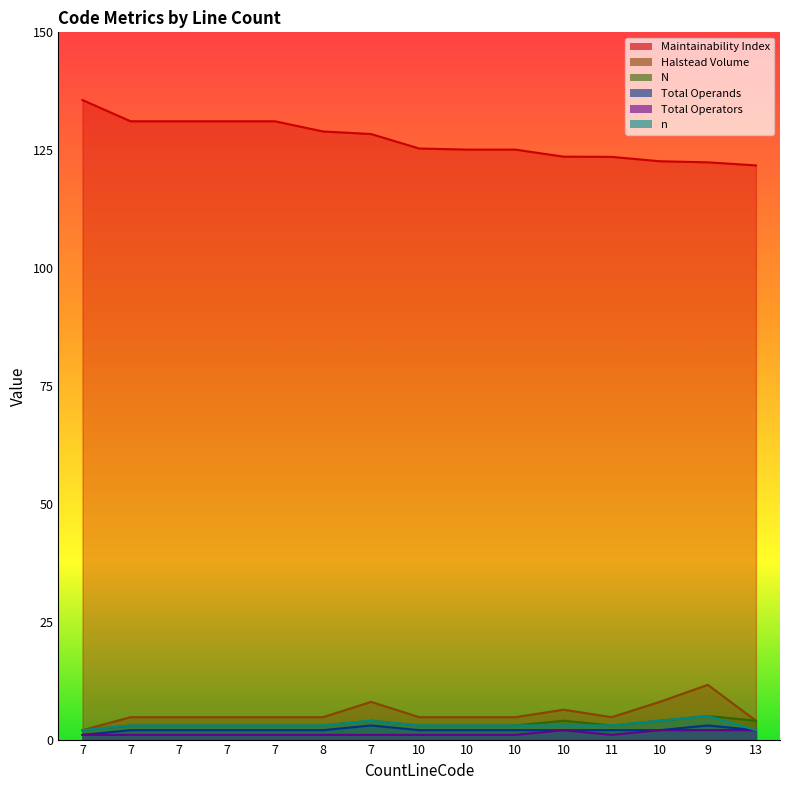

At which category is the sum across all series the highest?

9